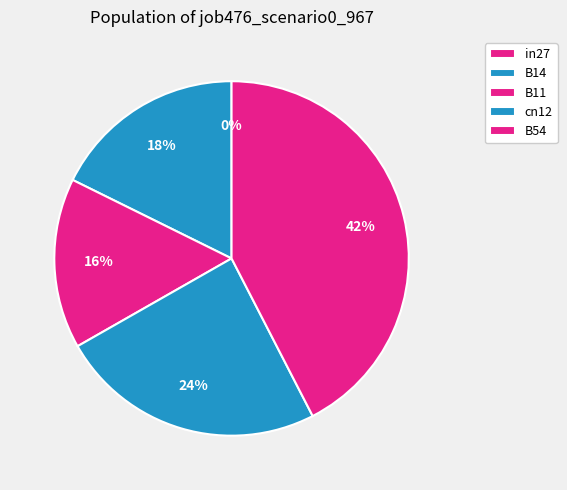

Do cn12 and in27 together represent more than half of the pie?

No